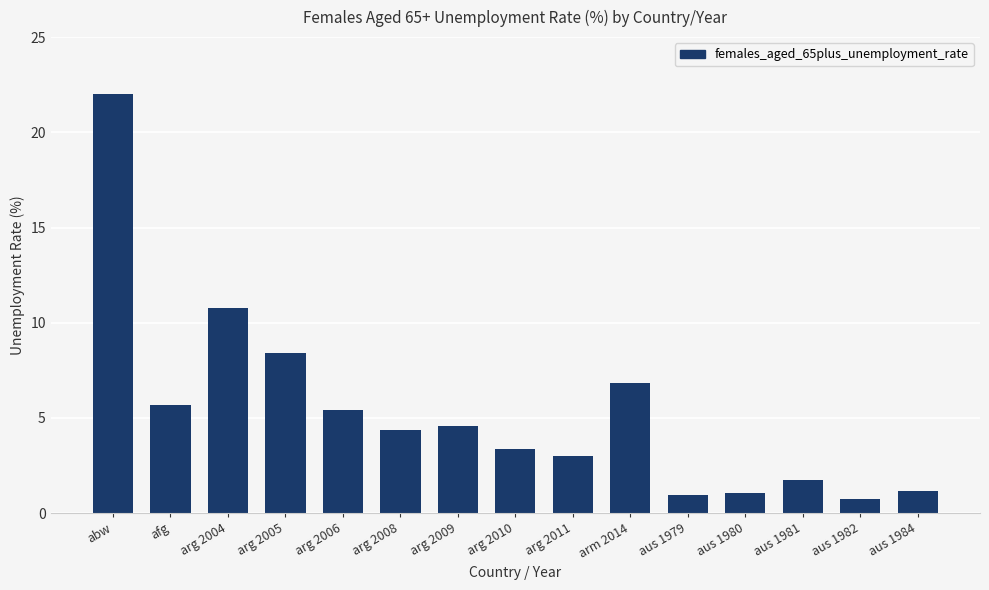

How many values are below 4?

7